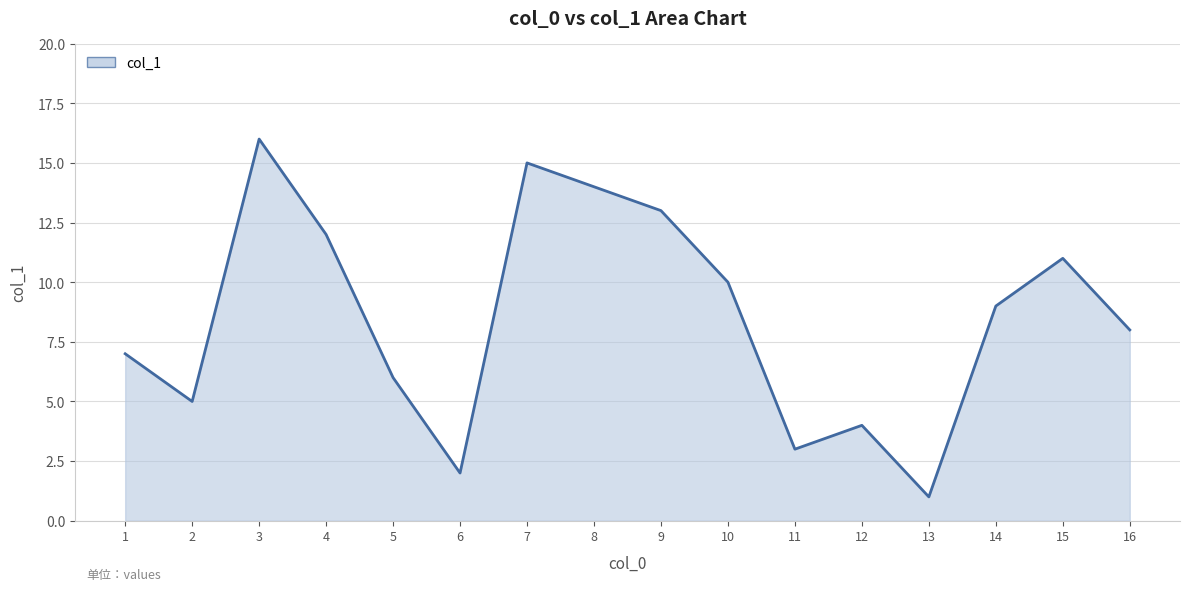

What is the smallest value displayed?

1